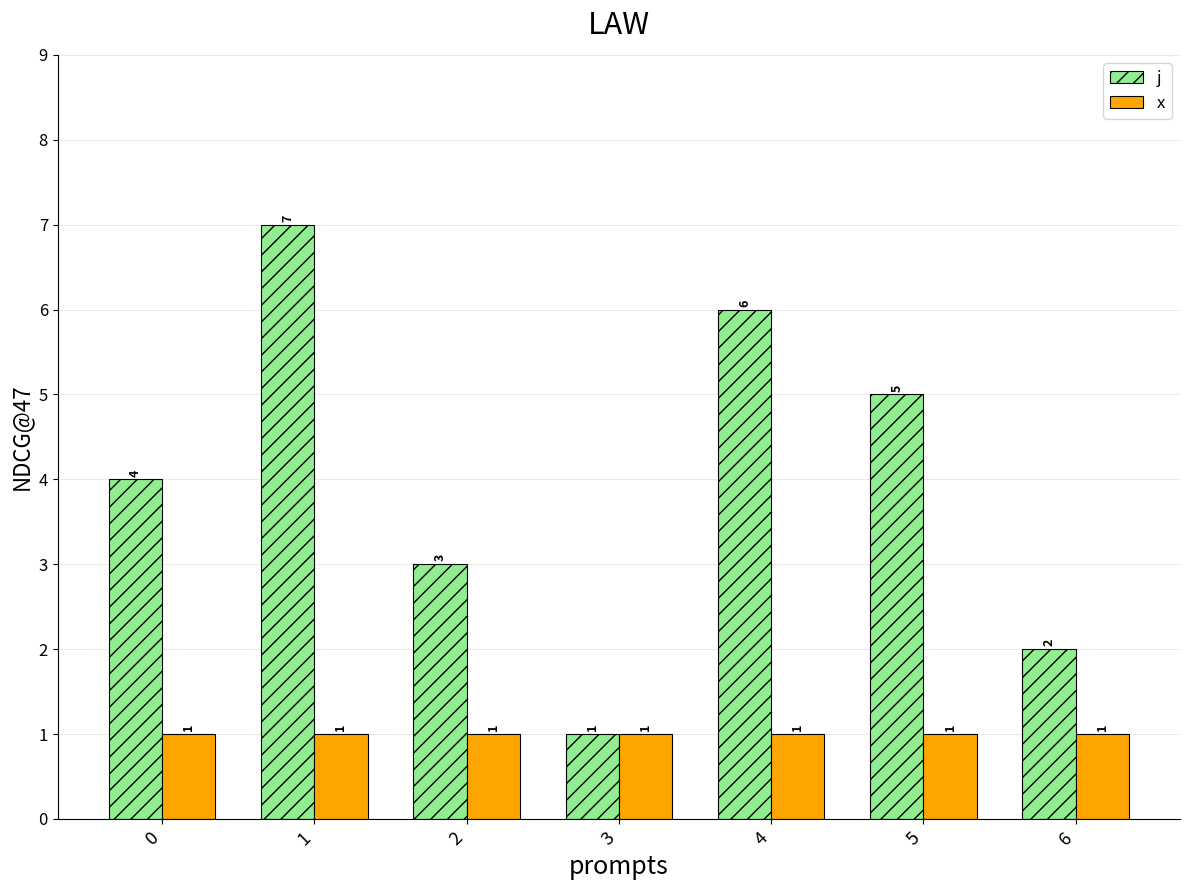

Reading right to left, what are all the values shown in this chart?

j: 2	5	6	1	3	7	4
x: 1	1	1	1	1	1	1